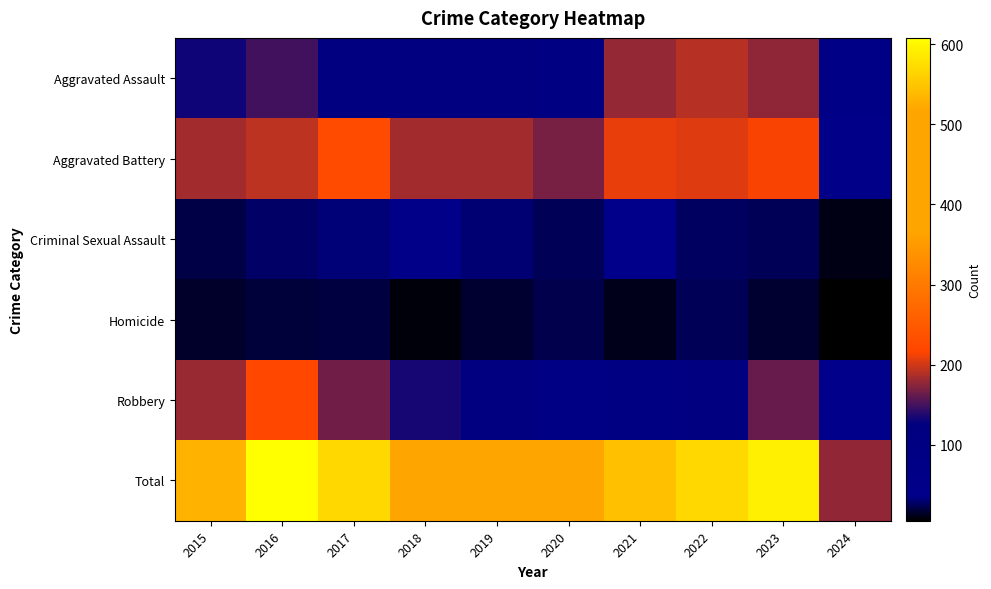

Which has a higher value, 2023 or 2022?

2022